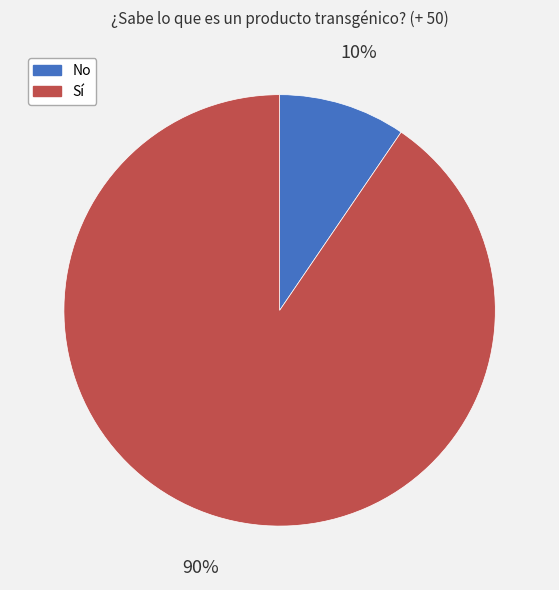

Between No and Sí, which is larger?

Sí